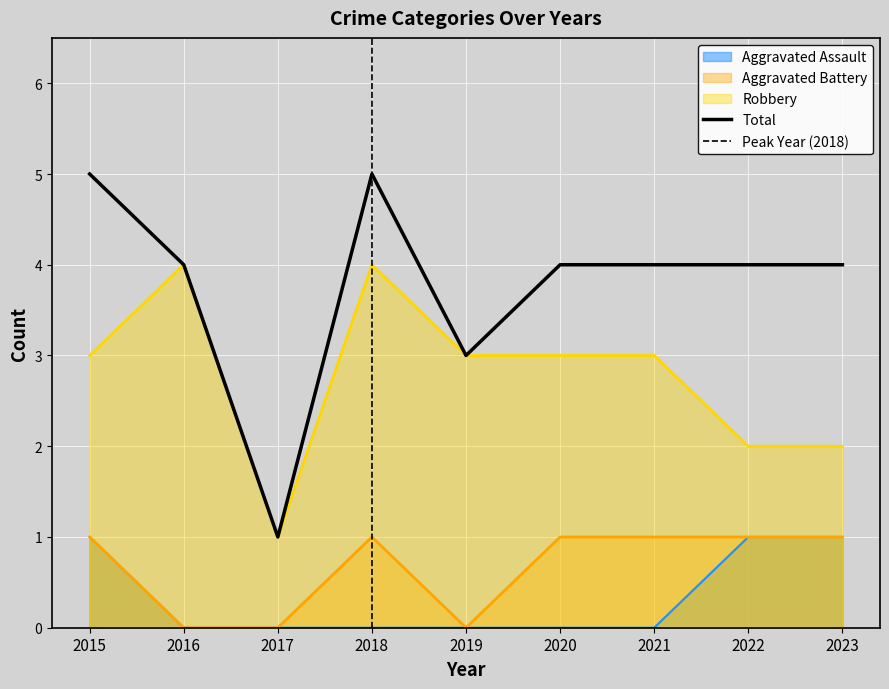

Reading right to left, extract all data points from this chart.

Aggravated Assault: 2023=1	2022=1	2021=0	2020=0	2019=0	2018=0	2017=0	2016=0	2015=1
Aggravated Battery: 2023=1	2022=1	2021=1	2020=1	2019=0	2018=1	2017=0	2016=0	2015=1
Robbery: 2023=2	2022=2	2021=3	2020=3	2019=3	2018=4	2017=1	2016=4	2015=3
Total: 2023=4	2022=4	2021=4	2020=4	2019=3	2018=5	2017=1	2016=4	2015=5